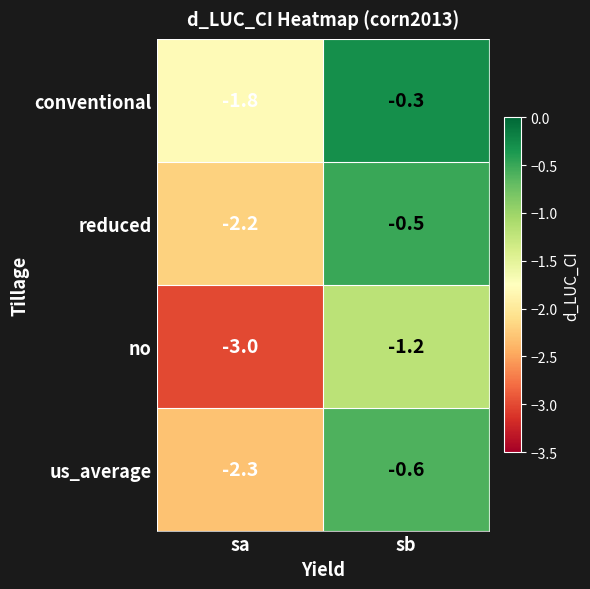

Which series has the widest spread of values?

no